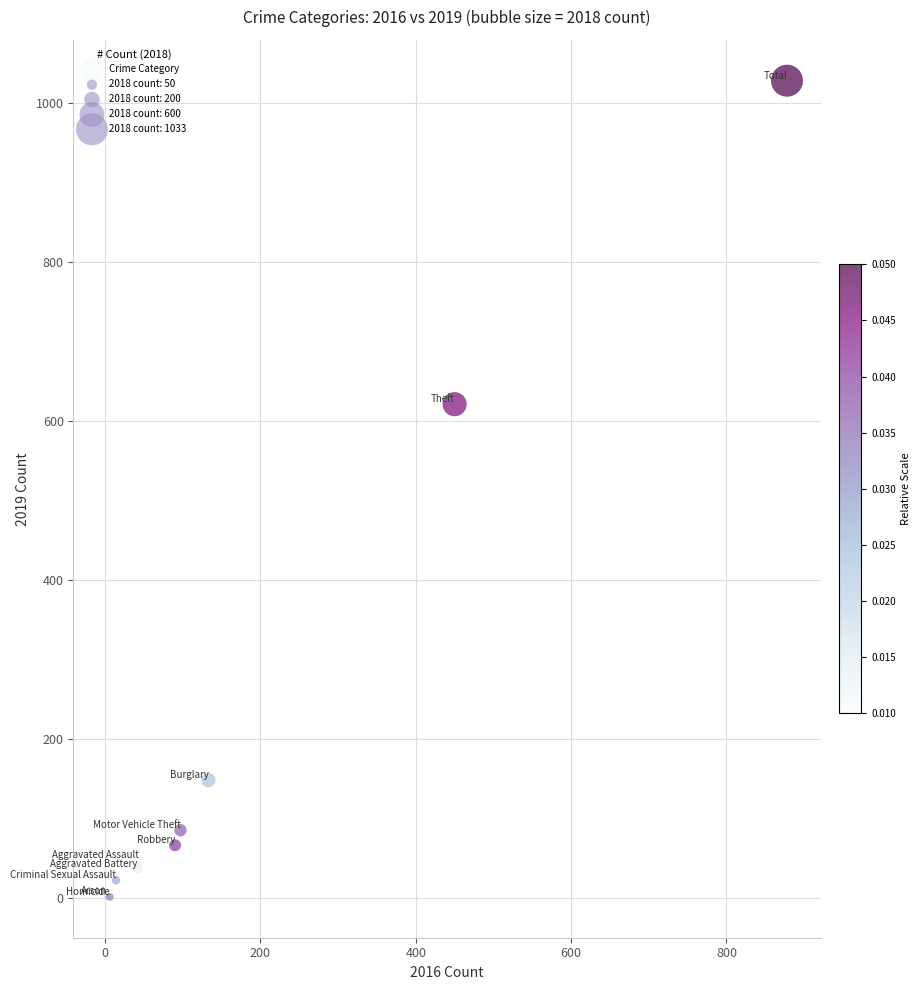

What Y value in the scatter plot is closest to 514?

621